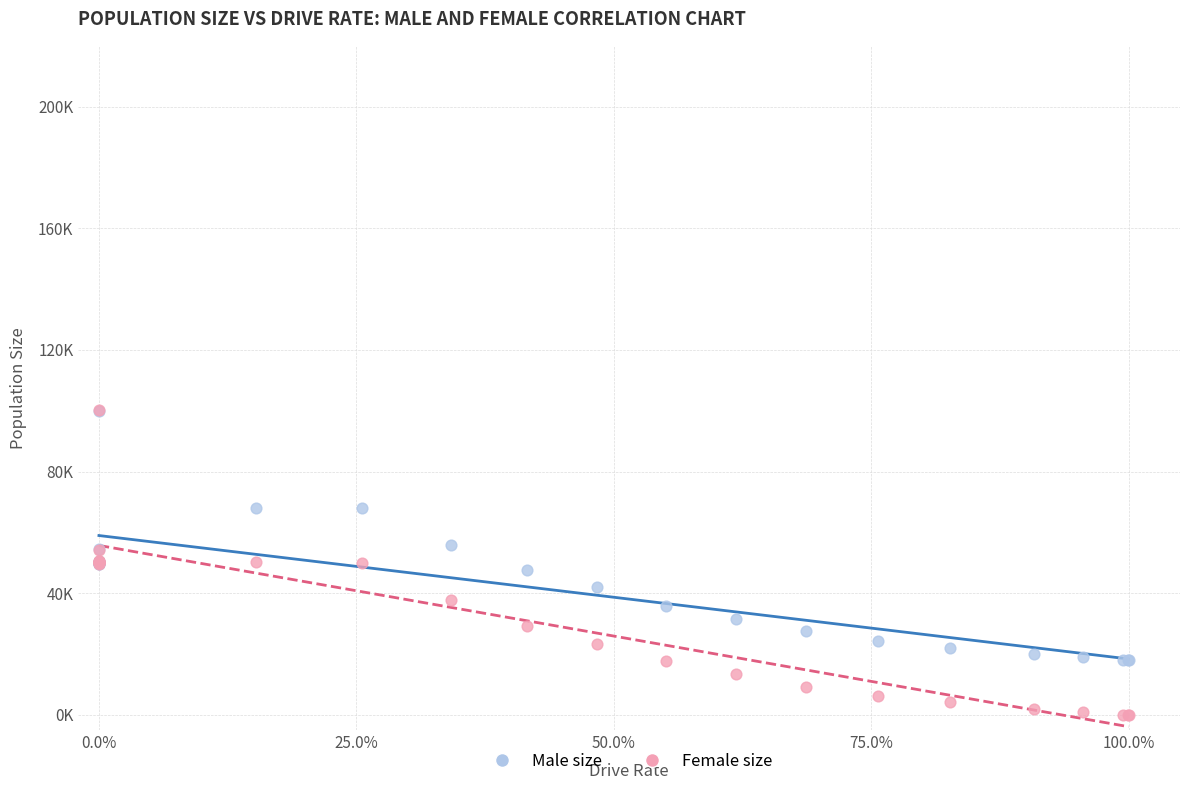

What are all the series names shown in the legend?

Male size, Female size